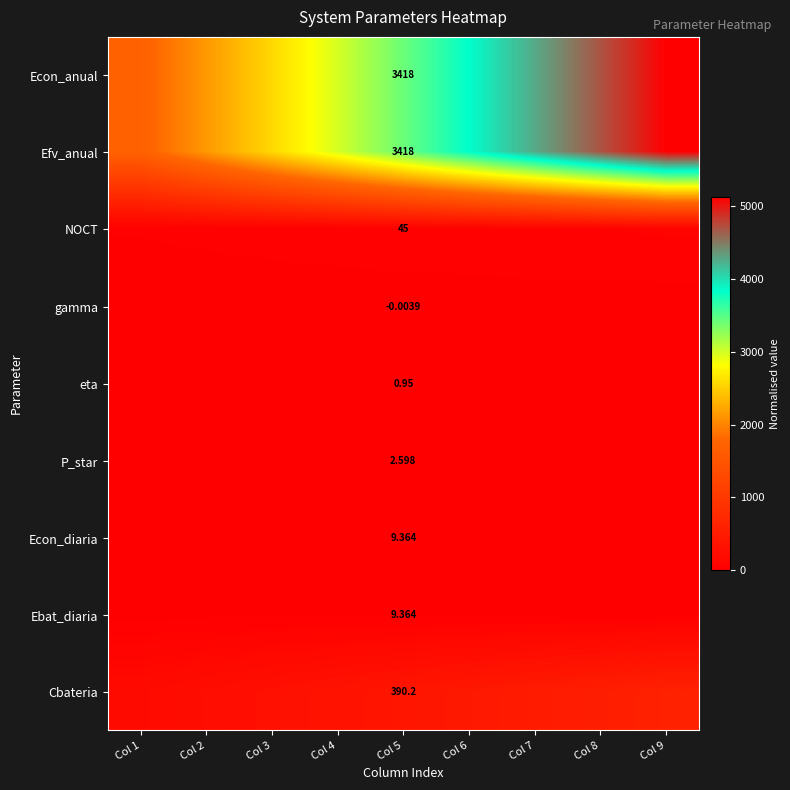

What is the minimum value for P_star?

1.3